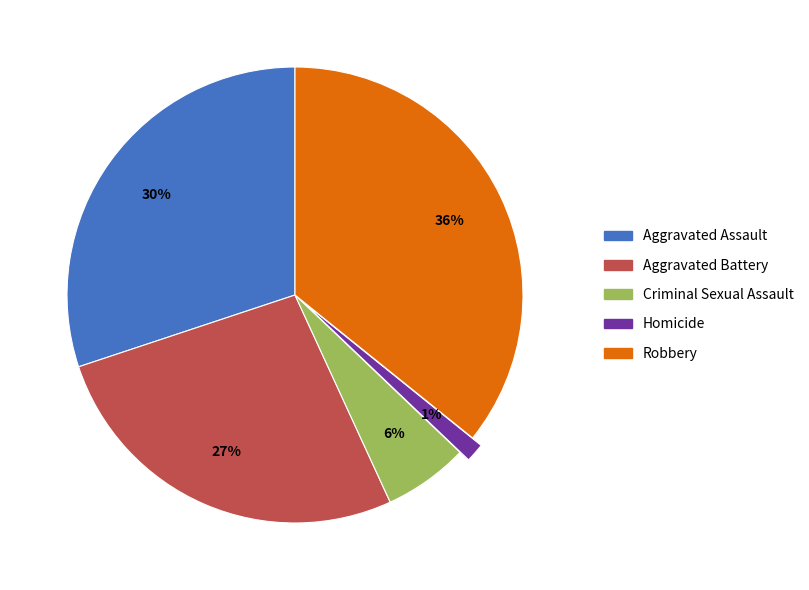

Is it true that Criminal Sexual Assault is 6% of the pie?

True